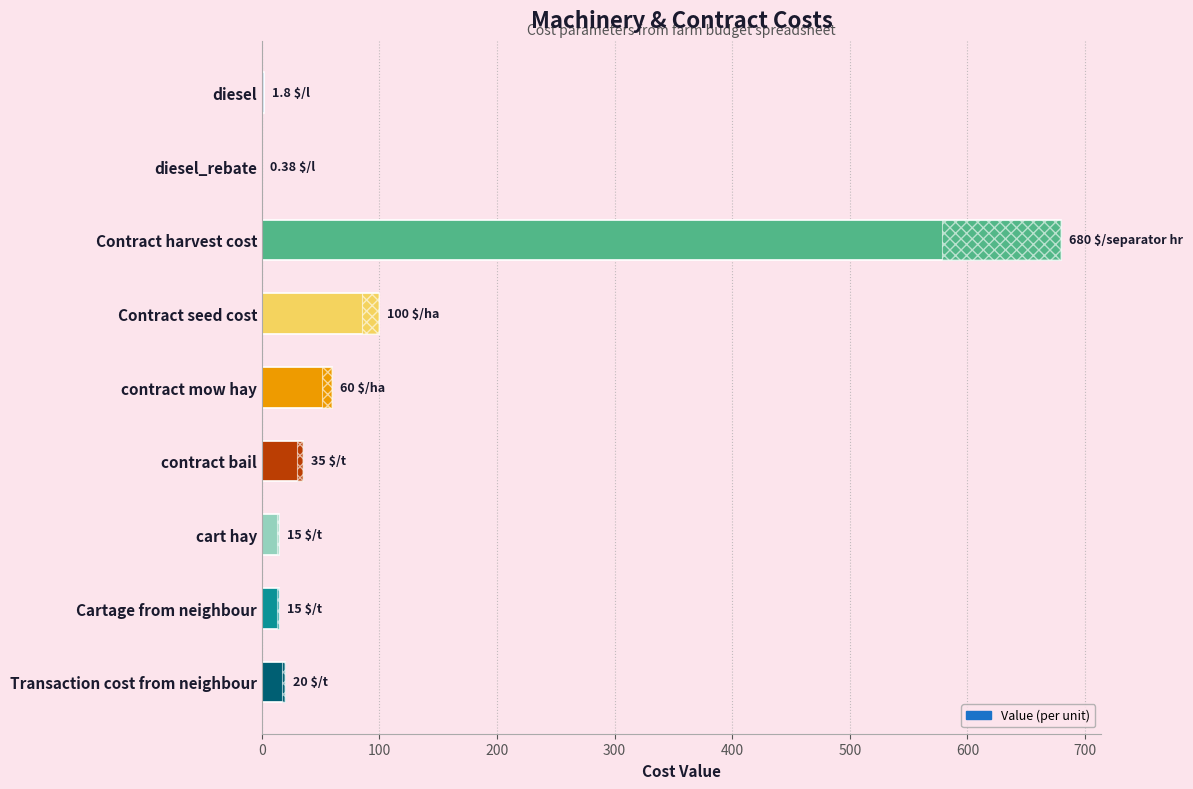

How many data points are above 20?

4